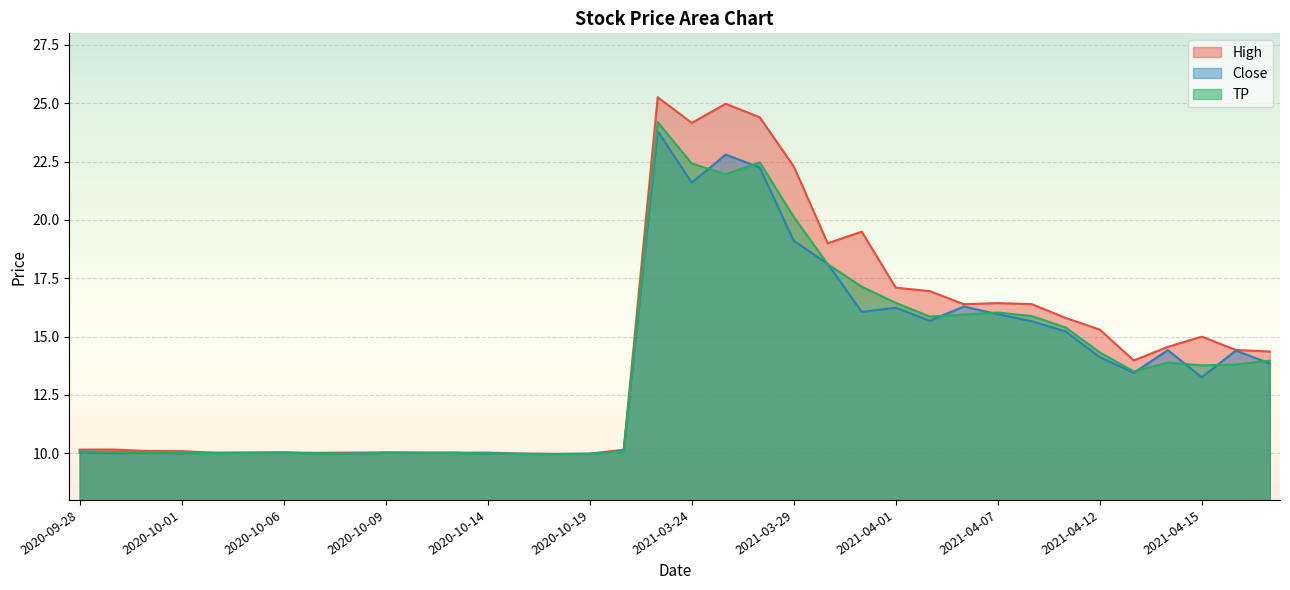

List the series in order of their peak value, highest first.

High, TP, Close